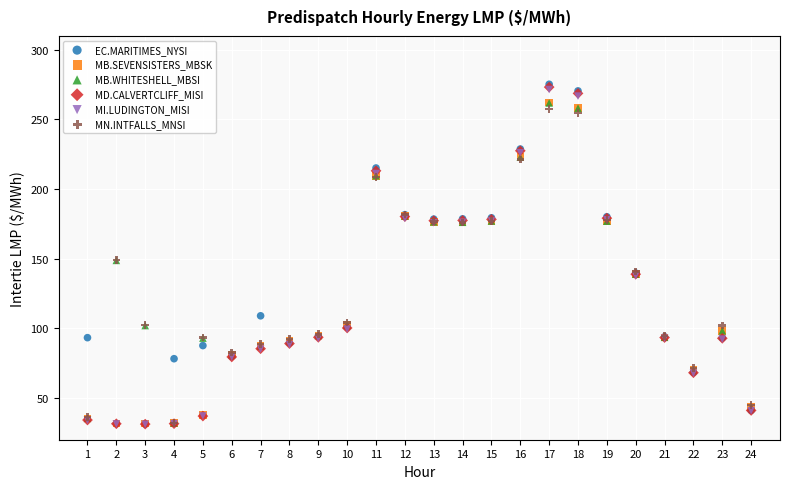

Which series has the largest Y range (max minus min)?

EC.MARITIMES_NYSI